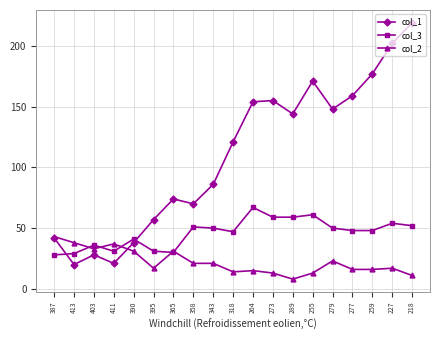

Rank the series by their average value, from highest to lowest.

col_1, col_3, col_2